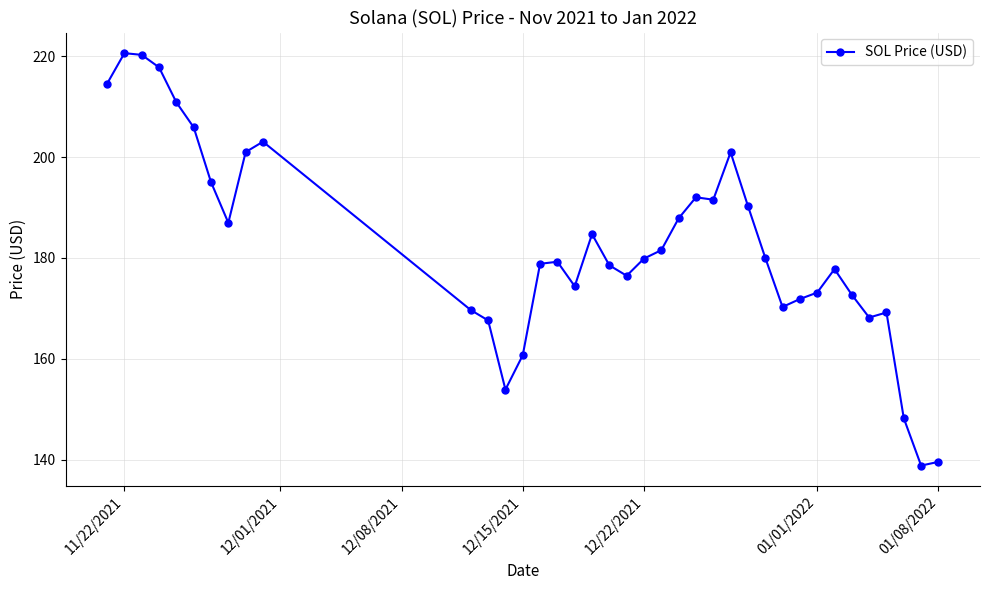

What is the difference between the maximum and minimum values?

81.8